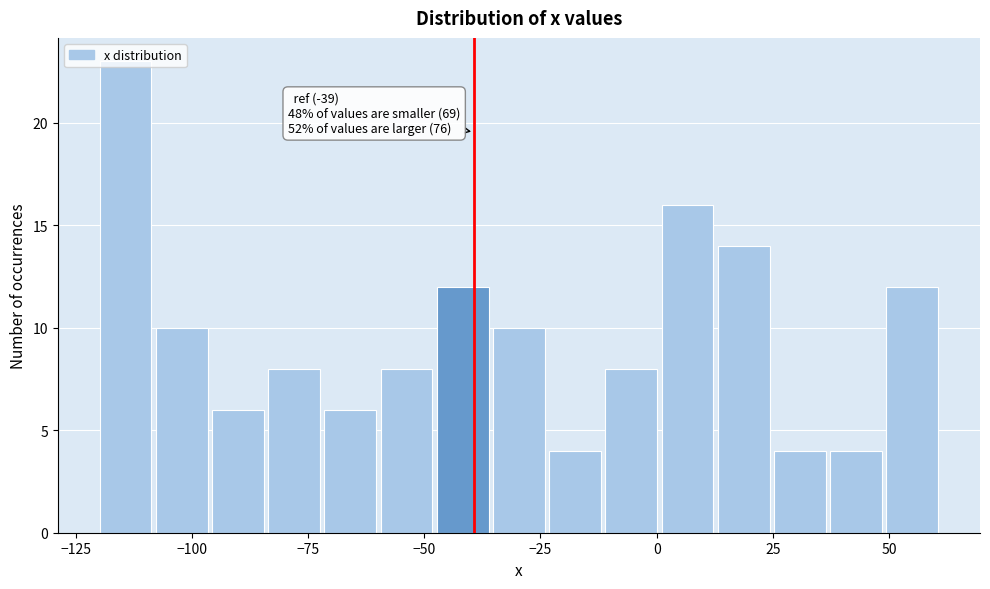

Read against the x-axis, roughly where is the centre of the tallest bar?

-115